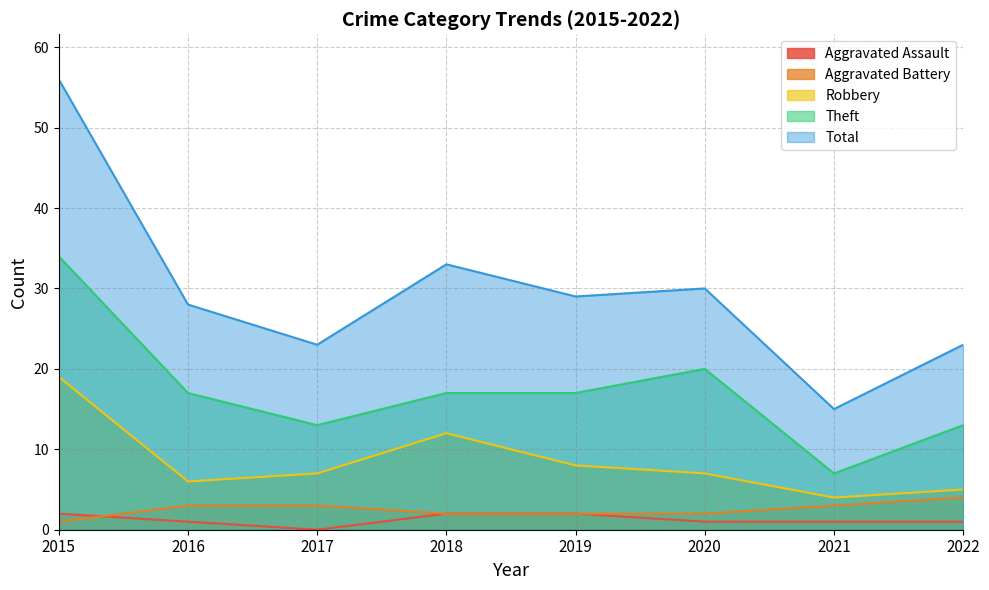

True or false: Aggravated Assault has more than 2 interior local peaks.

False